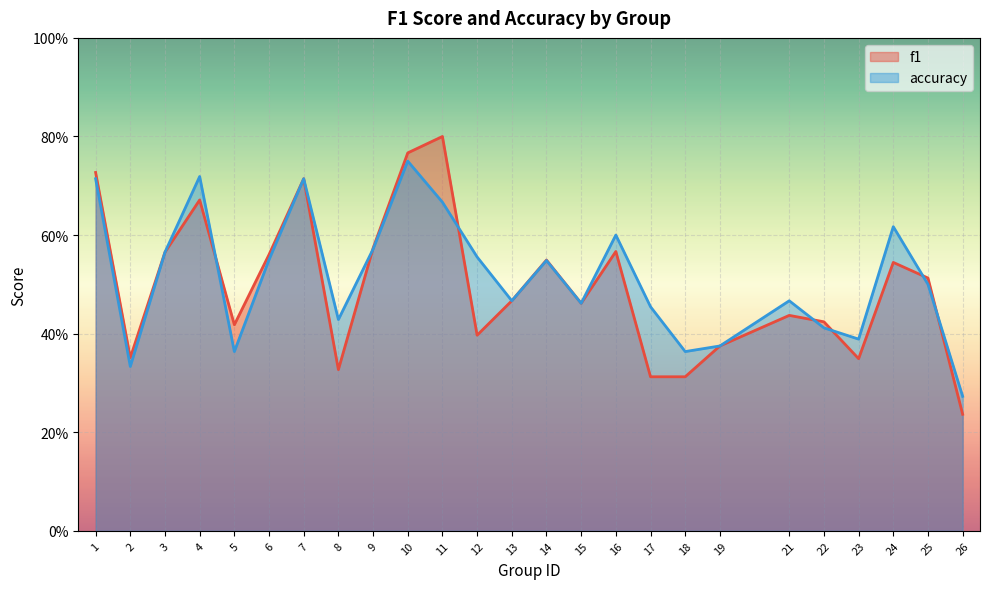

At which category does accuracy reach its first local peak?

4